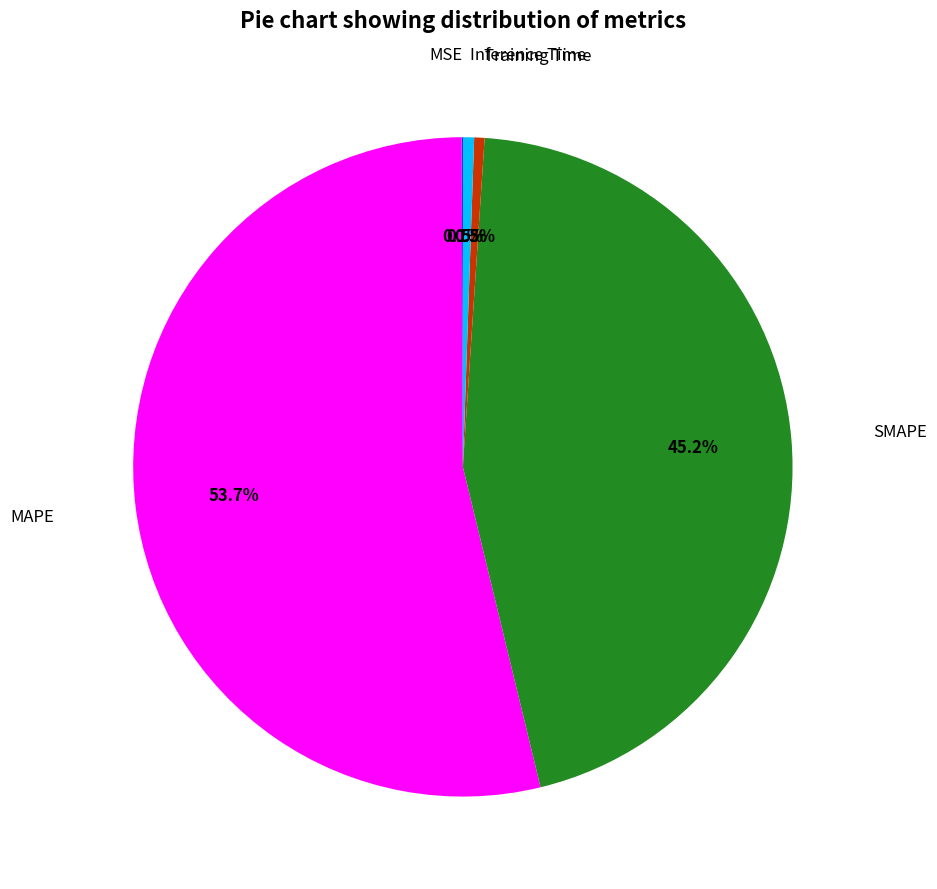

Is there a majority slice in this chart?

Yes